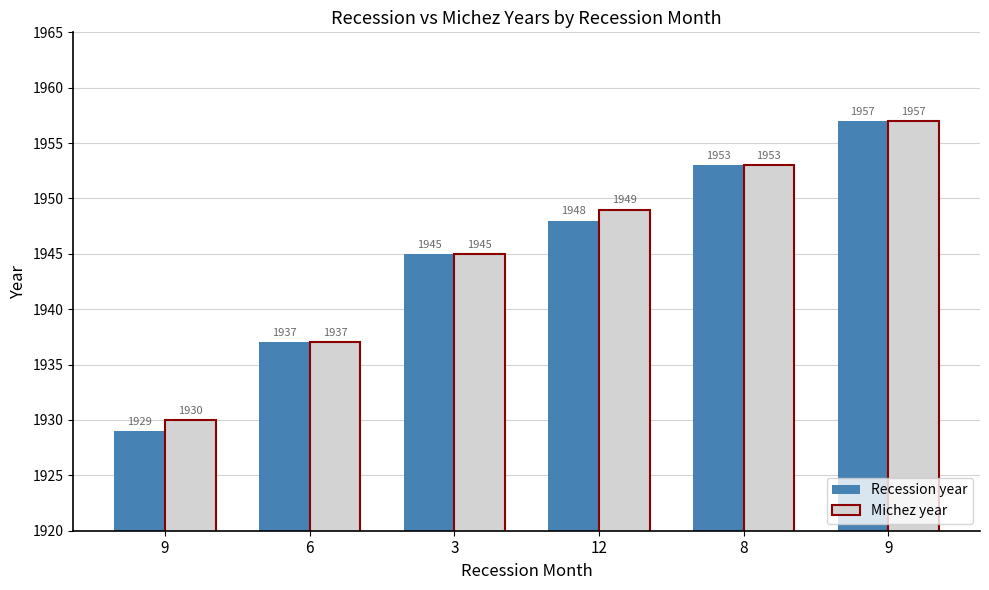

At which label does Recession year reach its peak?

9